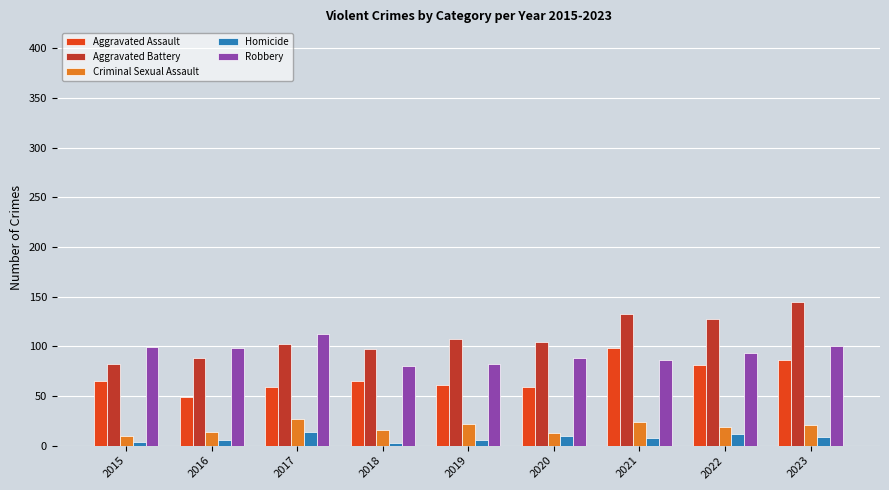

True or false: Homicide has a value of 8 at 2021.

True